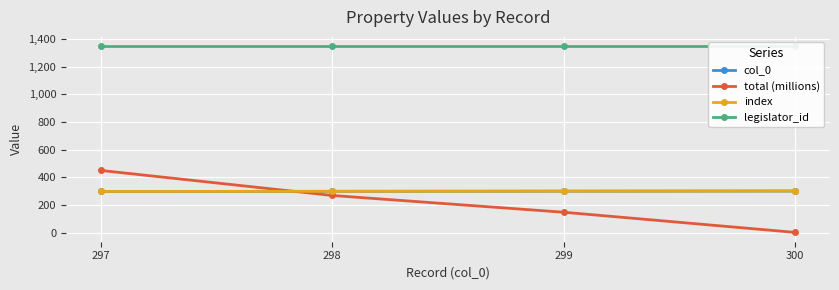

Reading left to right, what are all the values shown in this chart?

col_0: 297.0	298.0	299.0	300.0
total (millions): 449.0	268.0	146.8	1.0
index: 297.0	298.0	299.0	300.0
legislator_id: 1347.0	1347.0	1347.0	1347.0